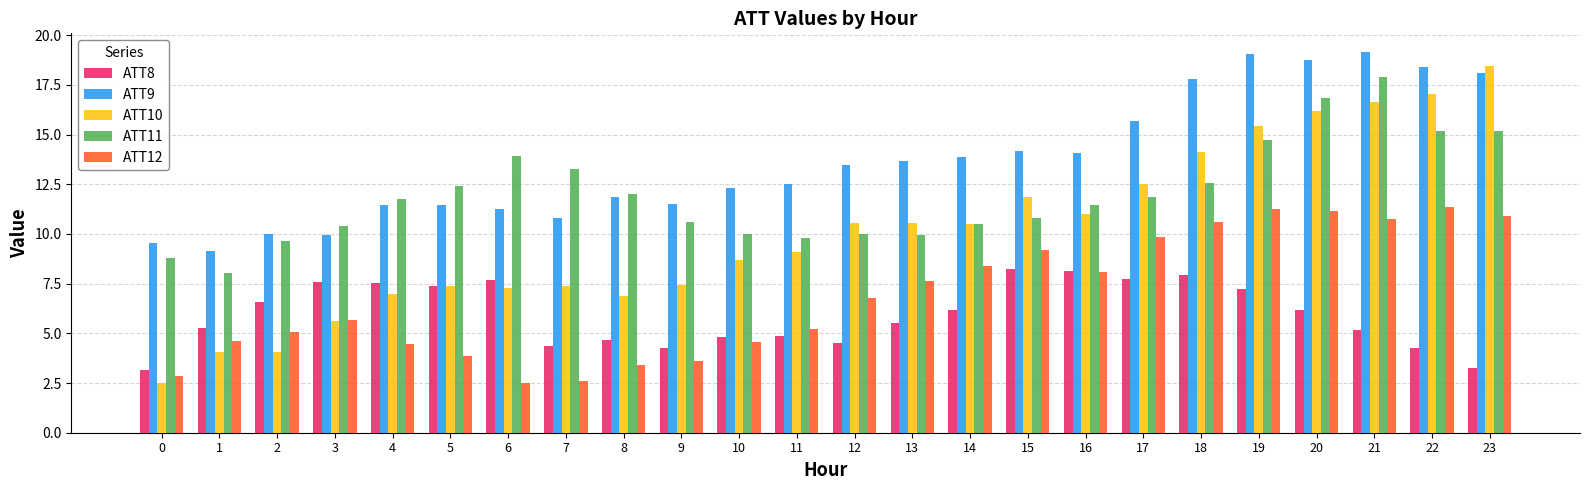

The value of ATT8 at 7 is 7.3. True or false?

False